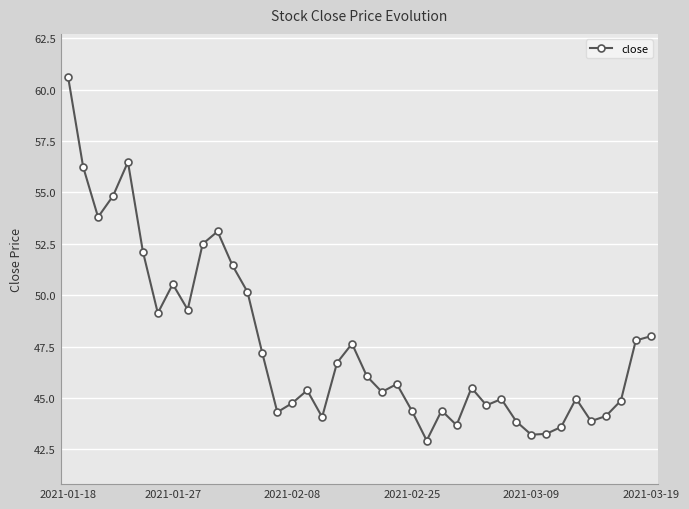

True or false: the data has more than 2 interior local peaks.

True